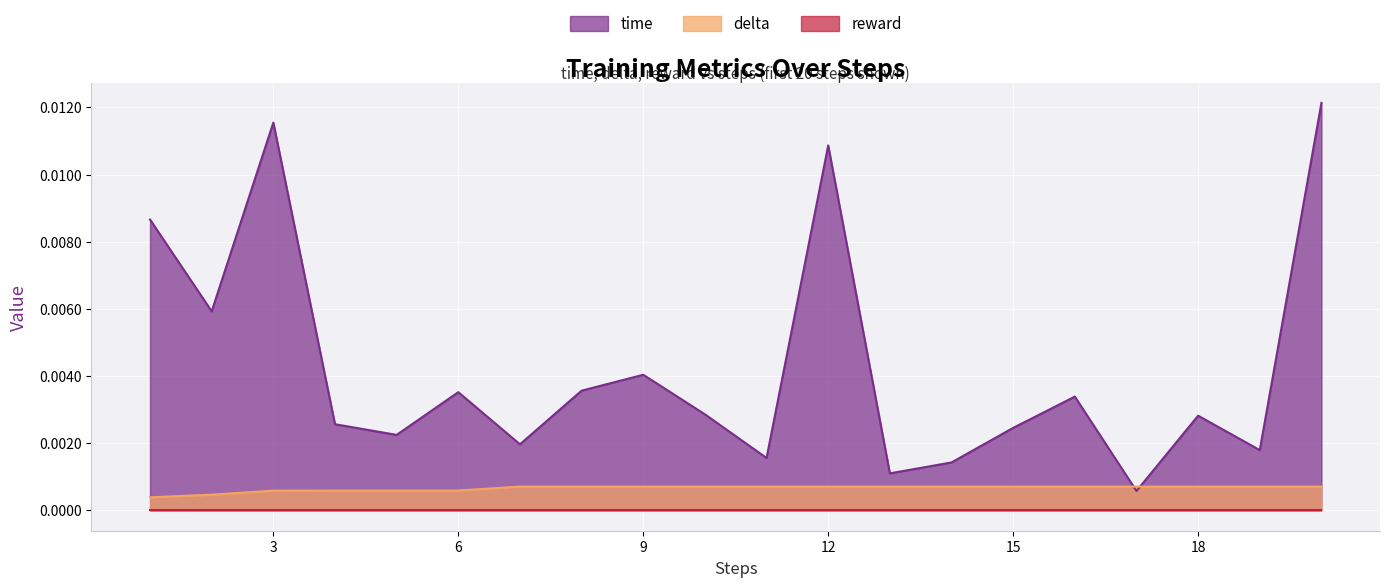

Which has a higher value, 8 or 16?

8